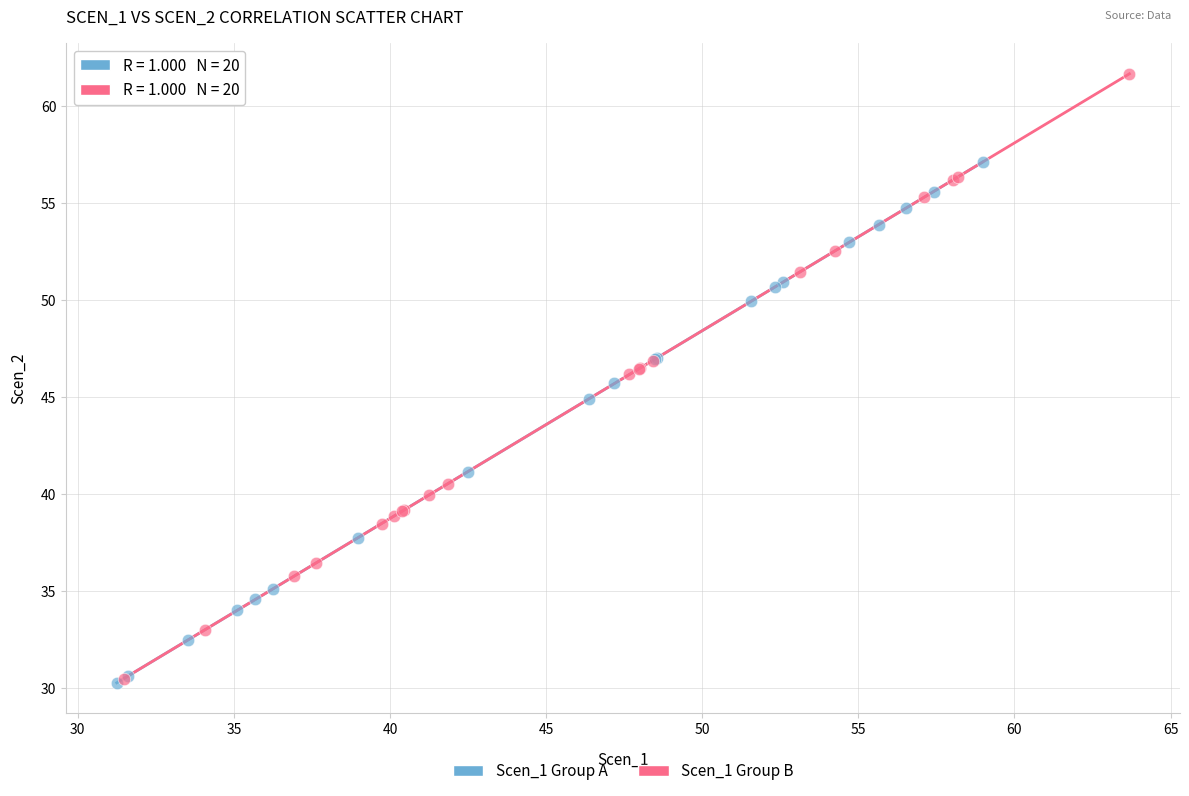

Which series contains the highest Y value?

Scen_1 Group B